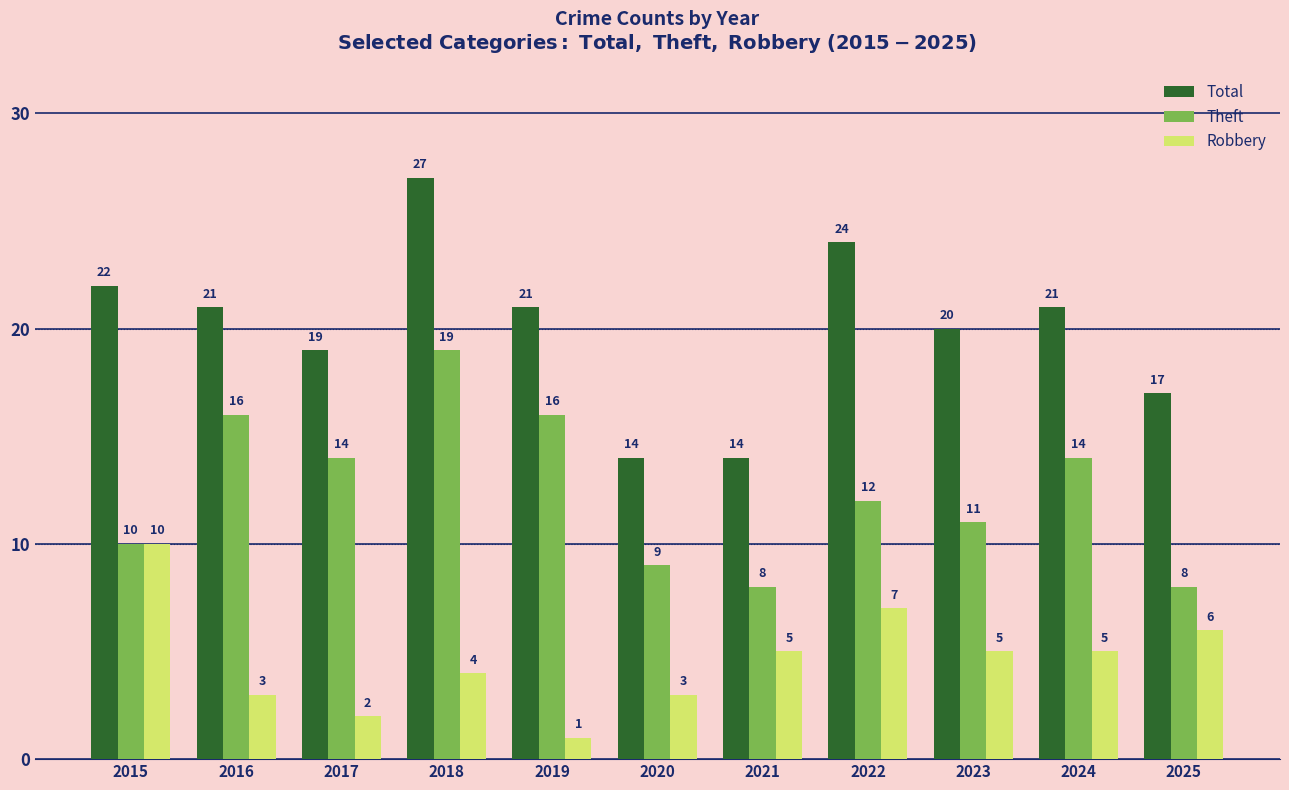

Reading right to left, transcribe all the data shown in this chart.

Total: 2025=17	2024=21	2023=20	2022=24	2021=14	2020=14	2019=21	2018=27	2017=19	2016=21	2015=22
Theft: 2025=8	2024=14	2023=11	2022=12	2021=8	2020=9	2019=16	2018=19	2017=14	2016=16	2015=10
Robbery: 2025=6	2024=5	2023=5	2022=7	2021=5	2020=3	2019=1	2018=4	2017=2	2016=3	2015=10